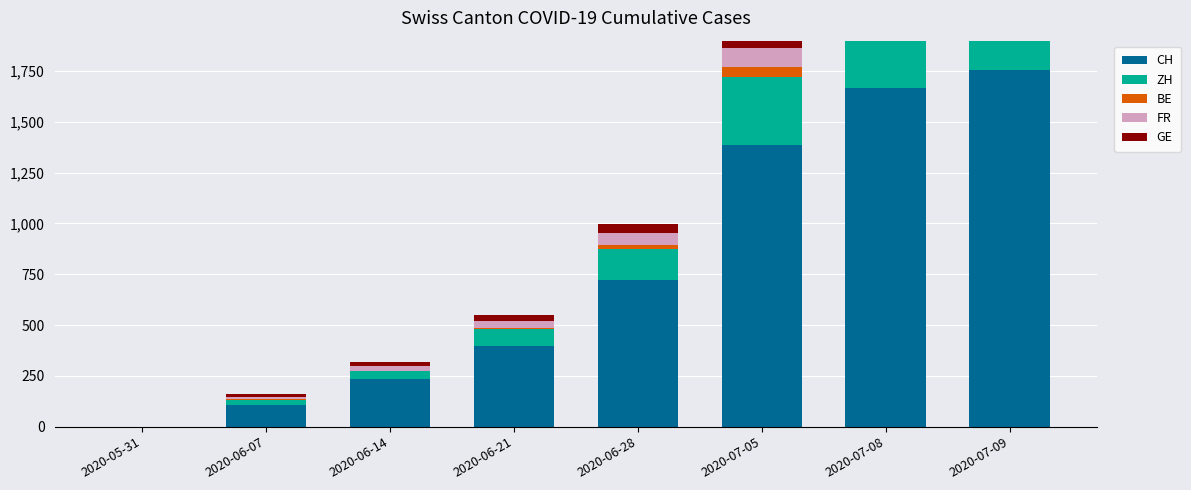

At how many categories does at least one series exceed 1507?

2